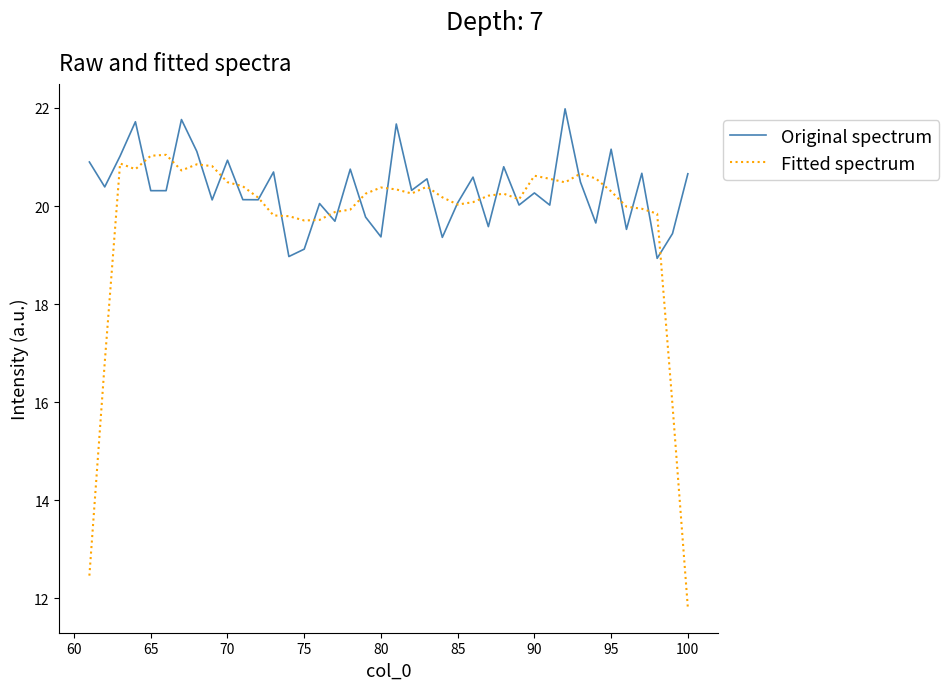

Which series has the widest spread of values?

Fitted spectrum